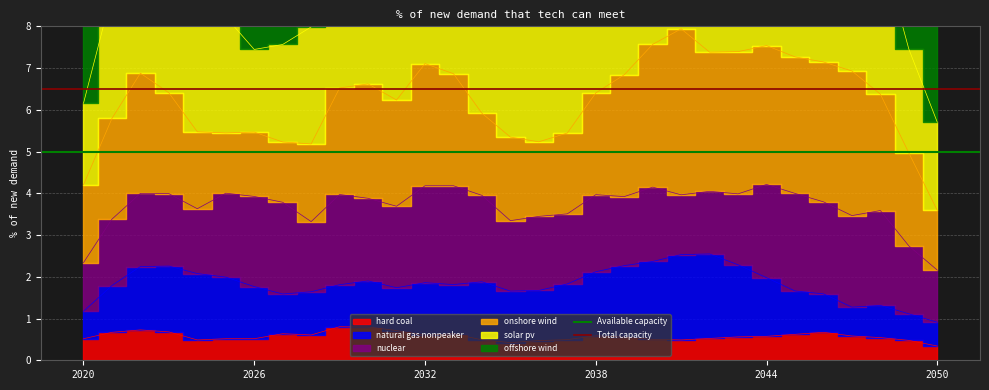

What is the sum of the Available capacity values at 2026 and 2020?

10.0